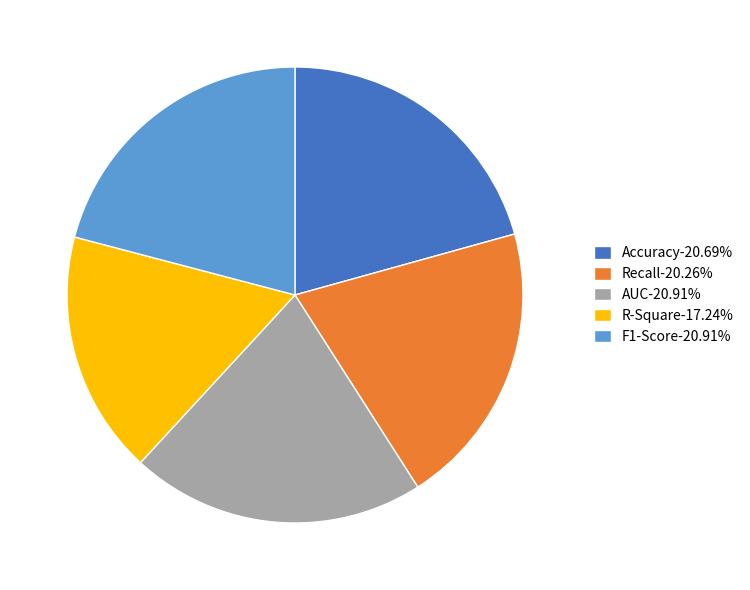

Is it true that AUC is 7% of the pie?

False